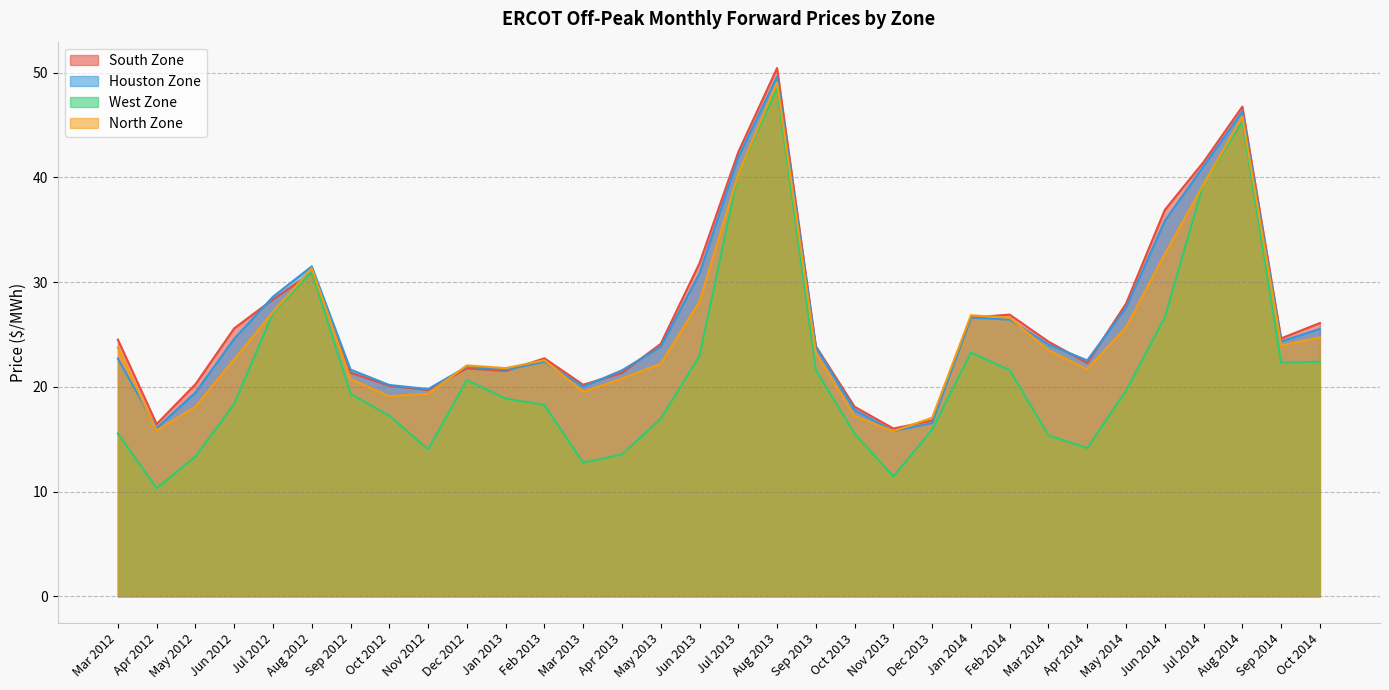

Does the chart display data point markers on the line(s)?

No